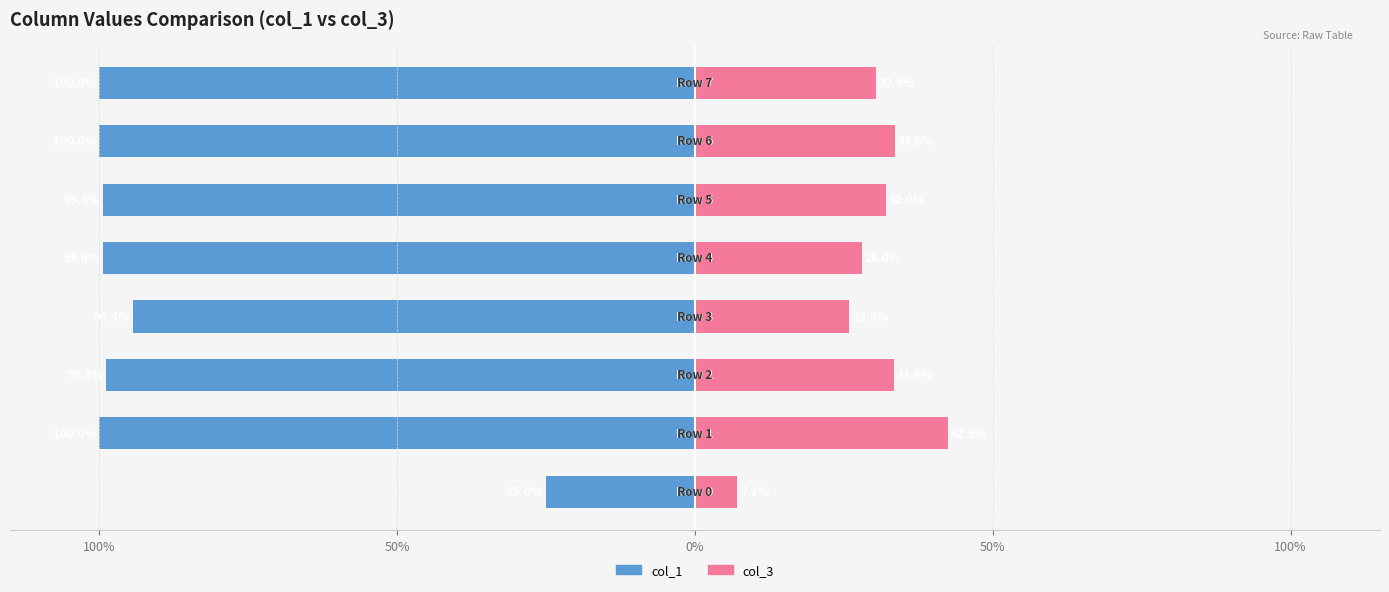

How many bars are there in total?

16